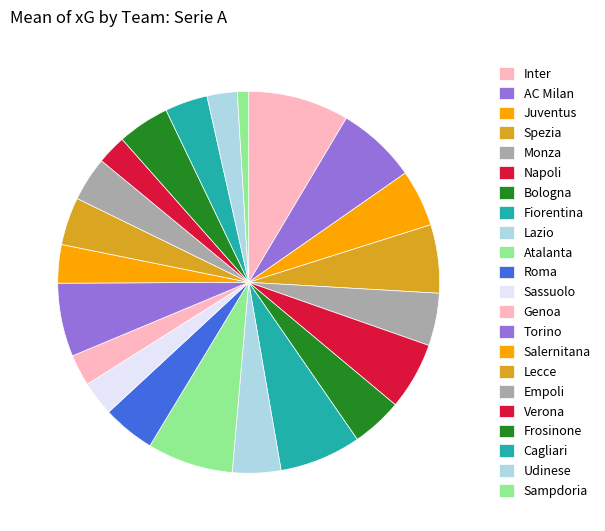

To the nearest percent, what is the combined percentage of Genoa and Juventus?

7%